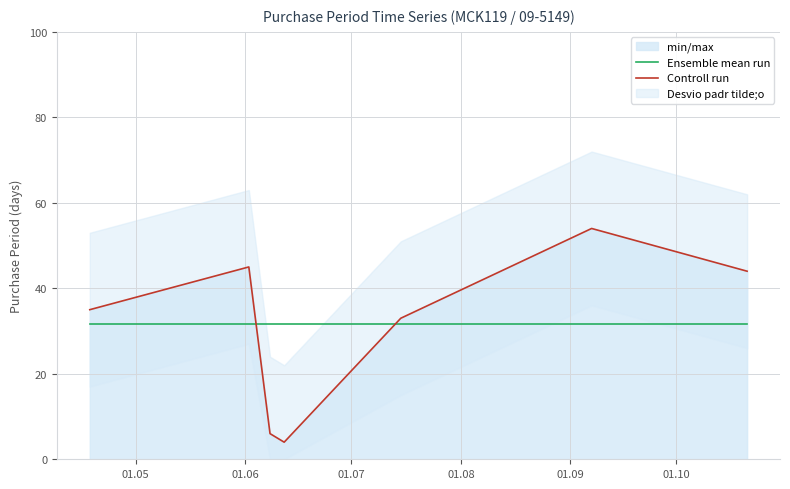

True or false: Ensemble mean run and Controll run intersect in this chart.

True